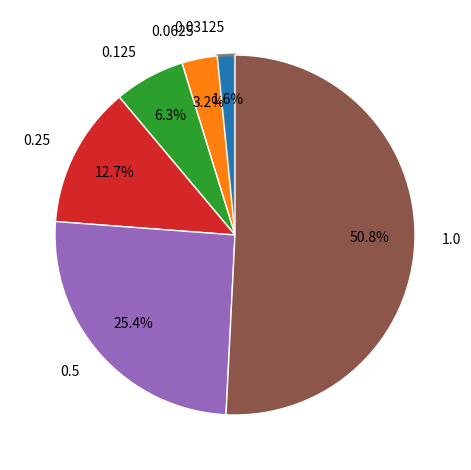

True or false: 0.03125 accounts for 2% of the total.

True